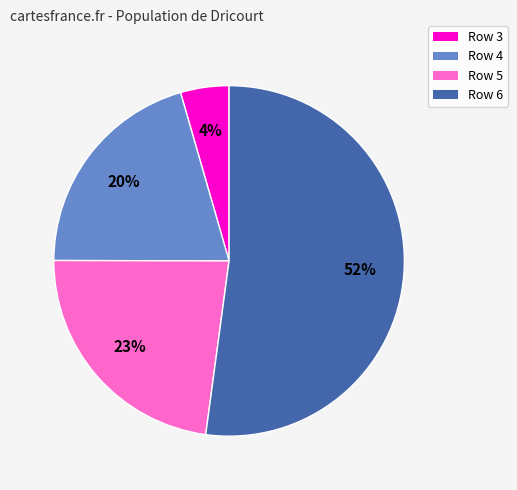

Is it true that Row 3 is 4% of the pie?

True